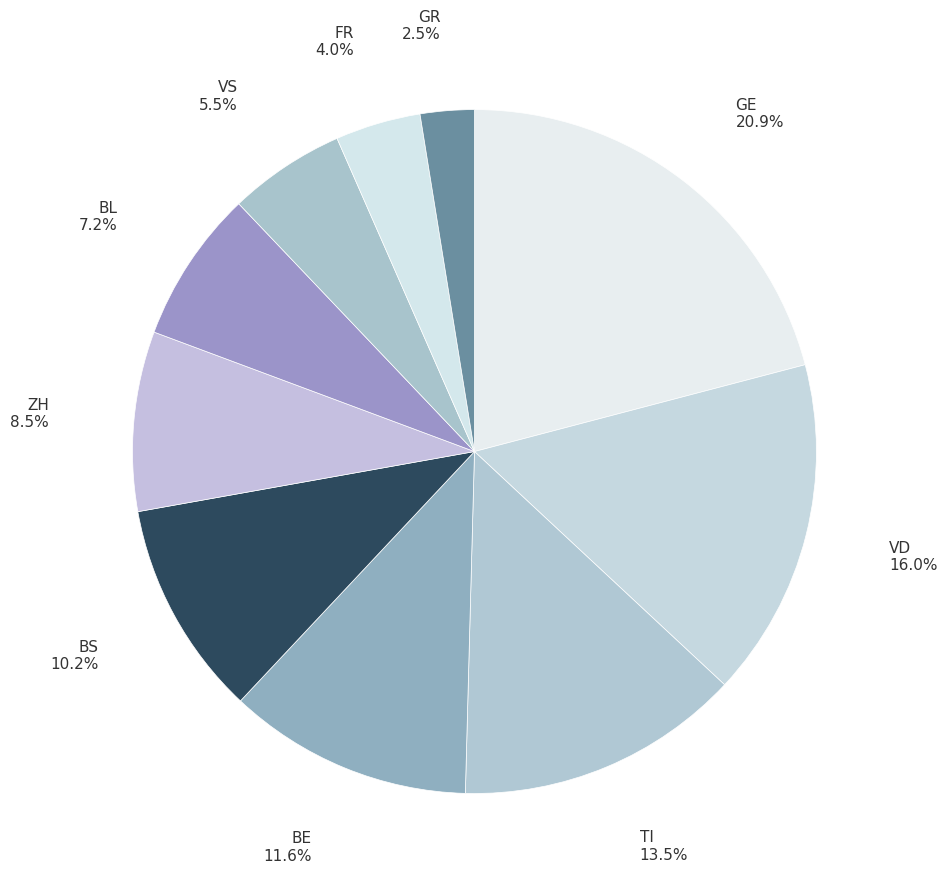

How many segments does this pie chart have?

10